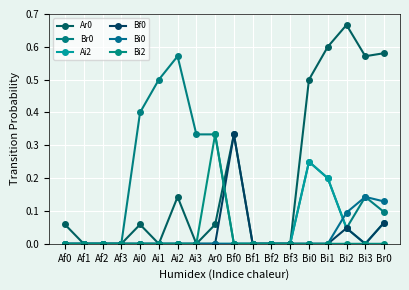

Which label corresponds to the smallest value in the chart?

Af1